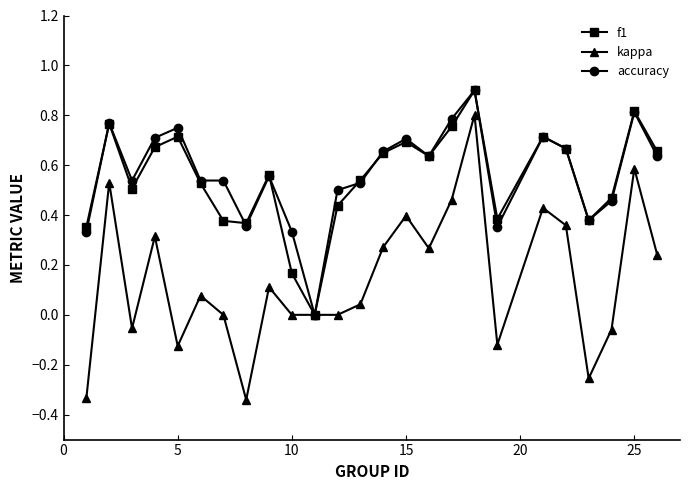

Which series has the widest spread of values?

kappa